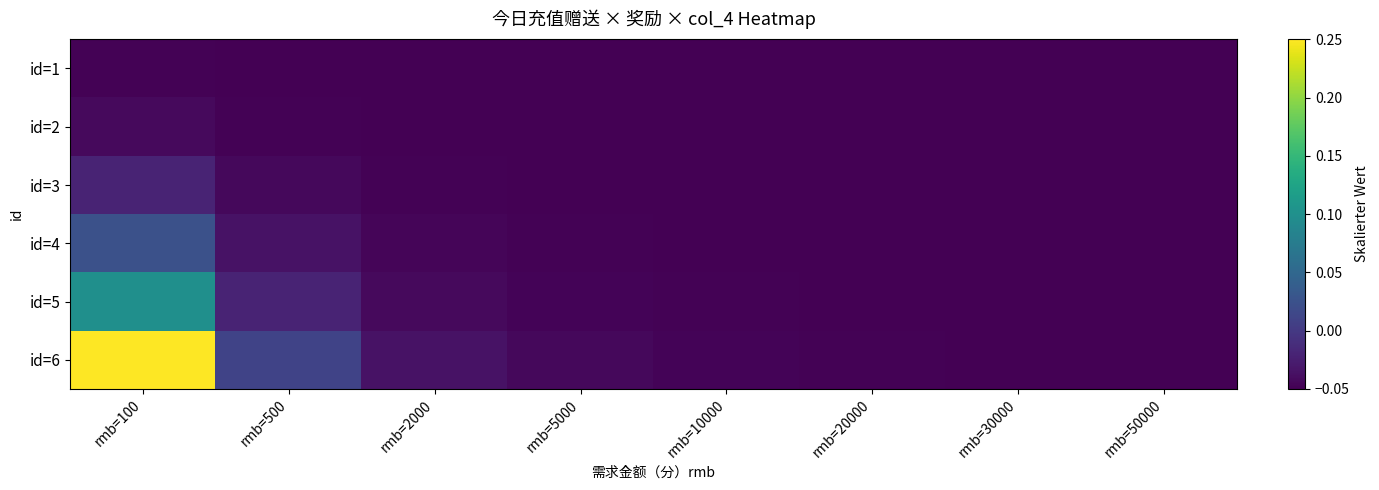

Which category has the highest value across all series?

rmb=100